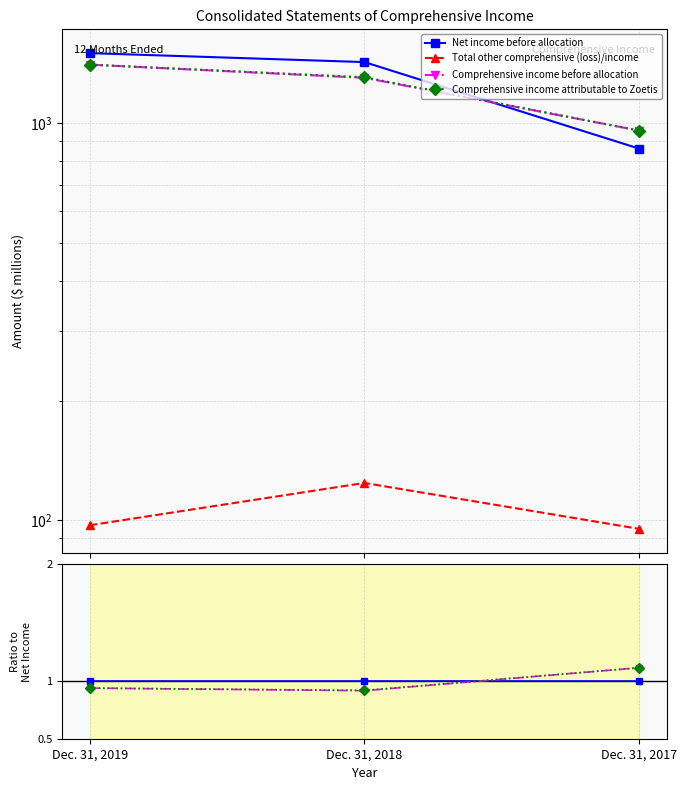

True or false: Comprehensive income before allocation has a value of 1.5 at Dec. 31, 2017.

False